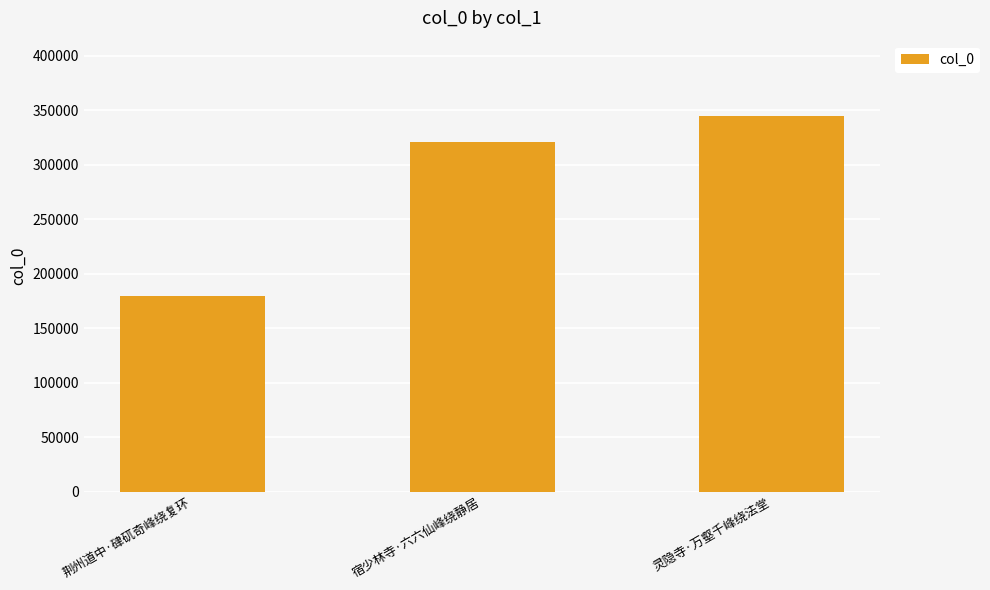

What is the maximum value shown in the chart?

344848